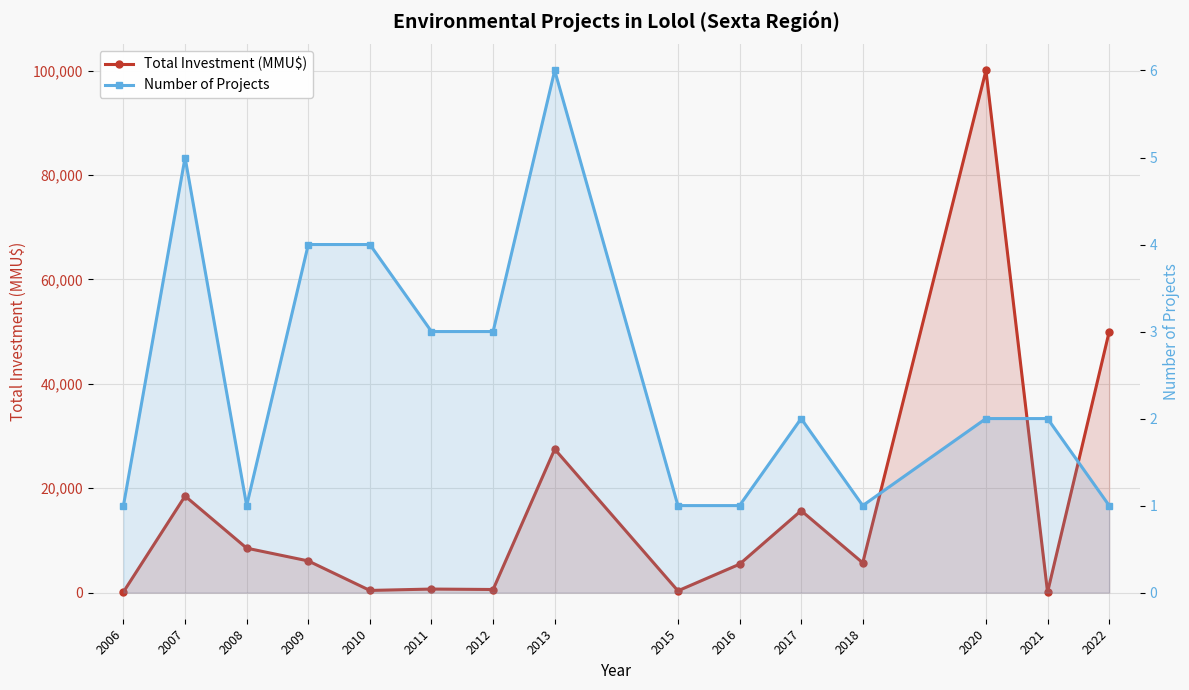

What is the value of the Number of Projects point at the 15th from the left?

1